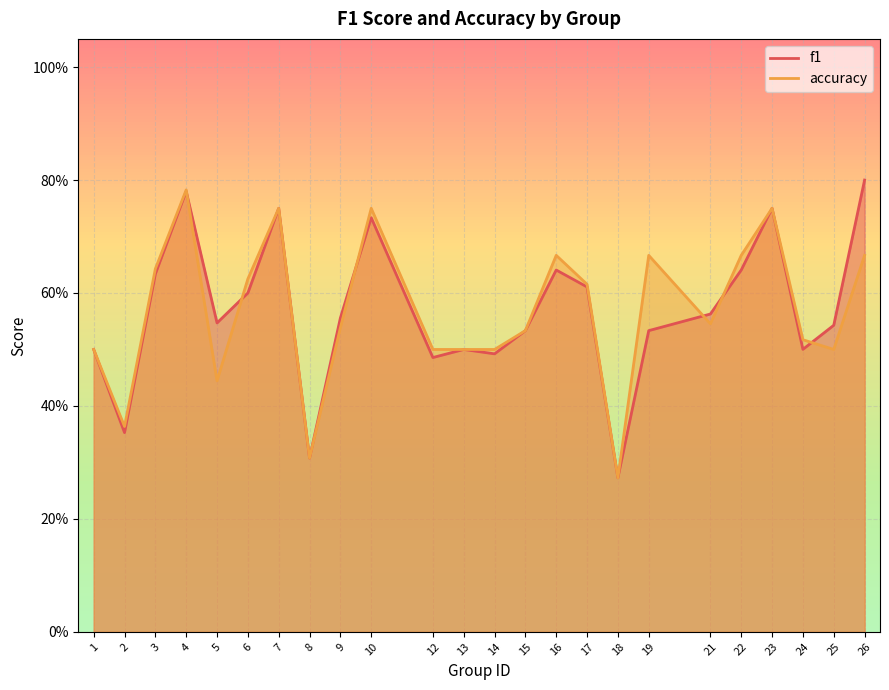

The value of f1 at 25 is 0.5. True or false?

True